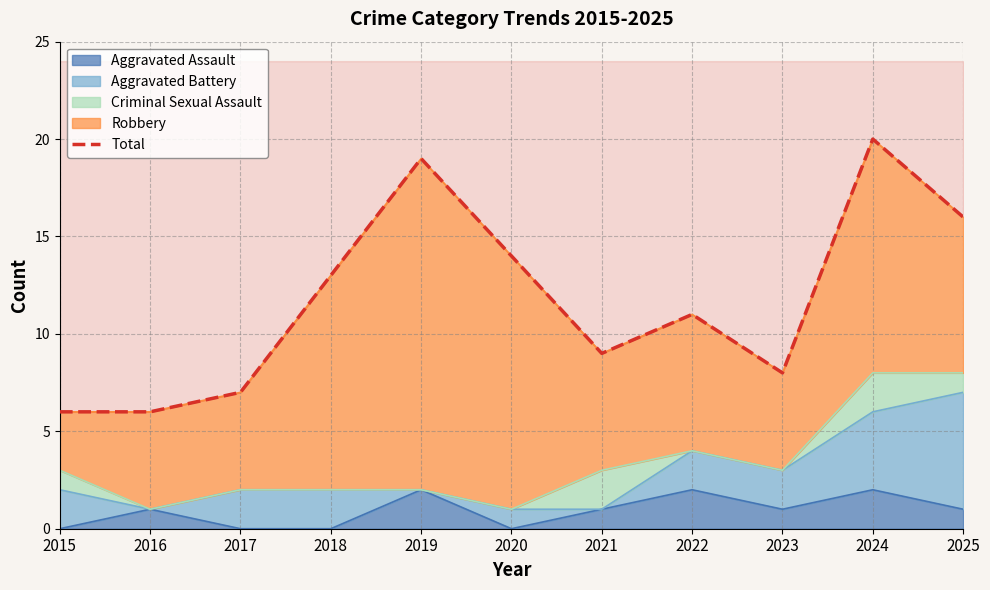

Where is the first local maximum?

2019